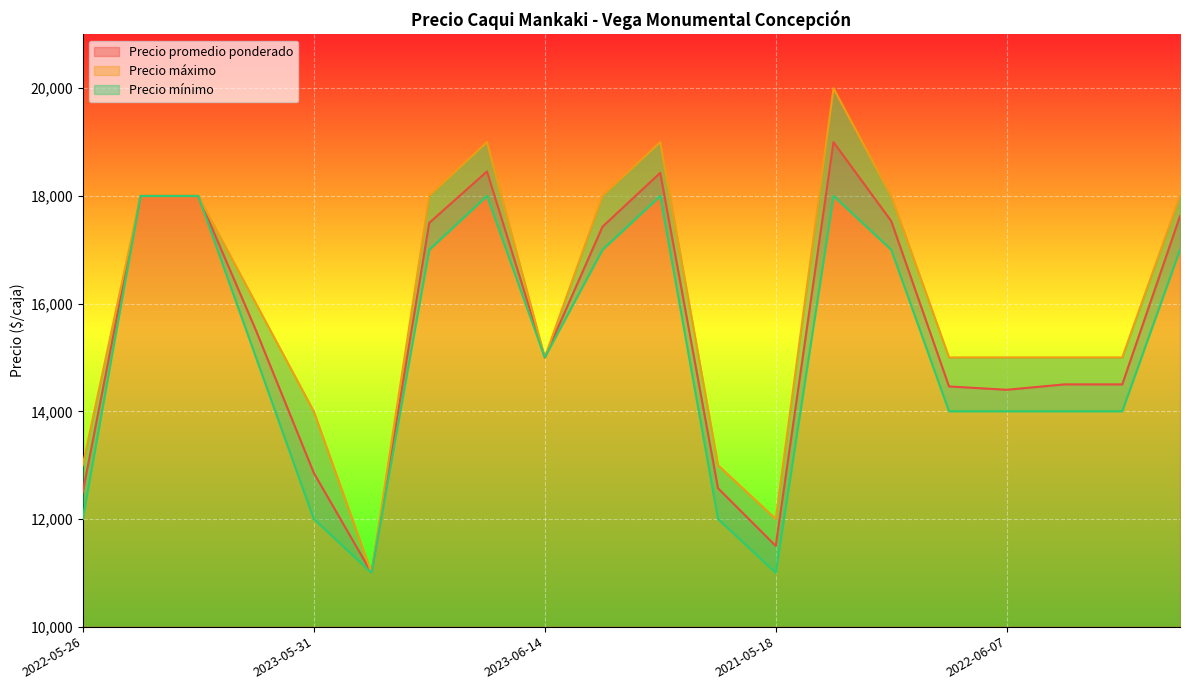

True or false: Precio promedio ponderado has a value of 17429 at 2023-06-16.

True